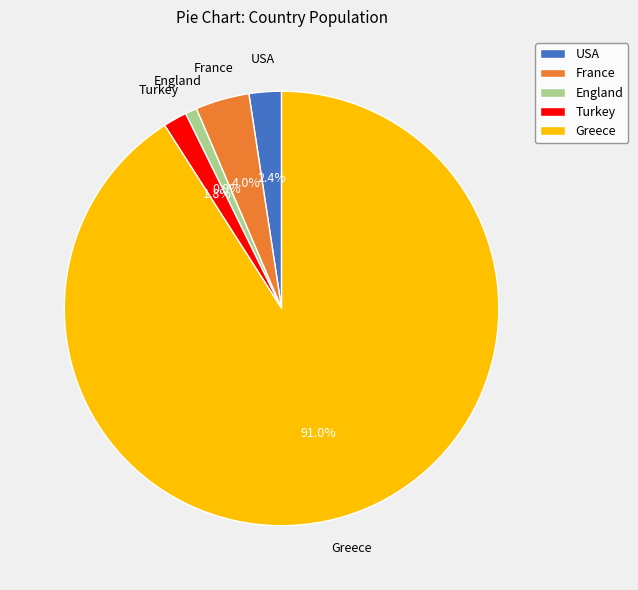

What percentage is the USA slice, to the nearest percent?

2%